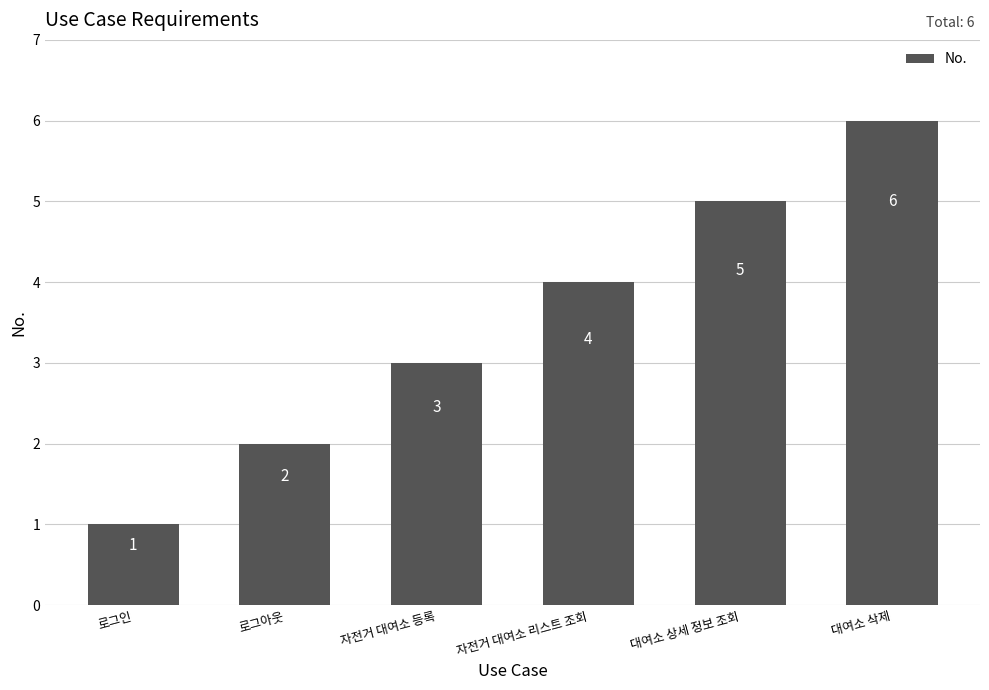

What value does the data have at 대여소 삭제?

6